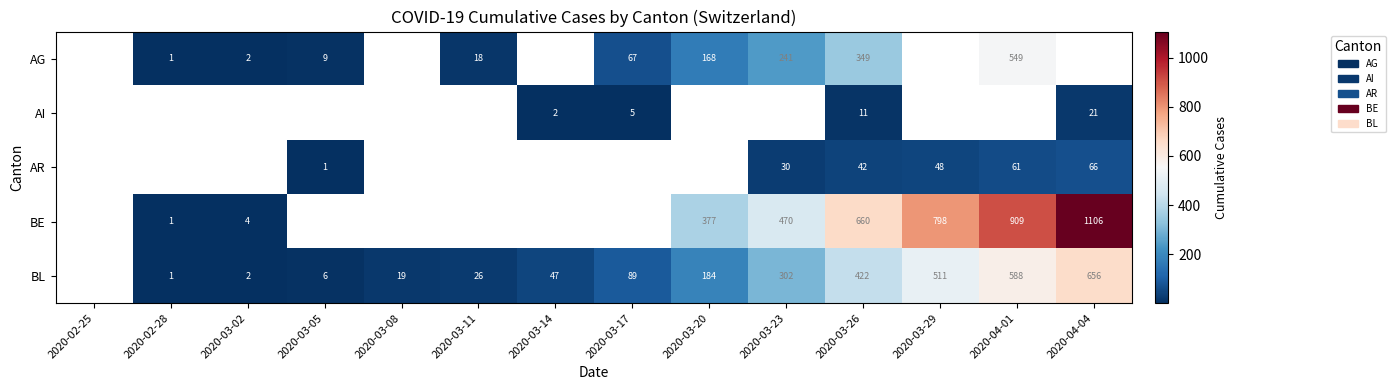

What is the total value across all series at 2020-03-26?

1484